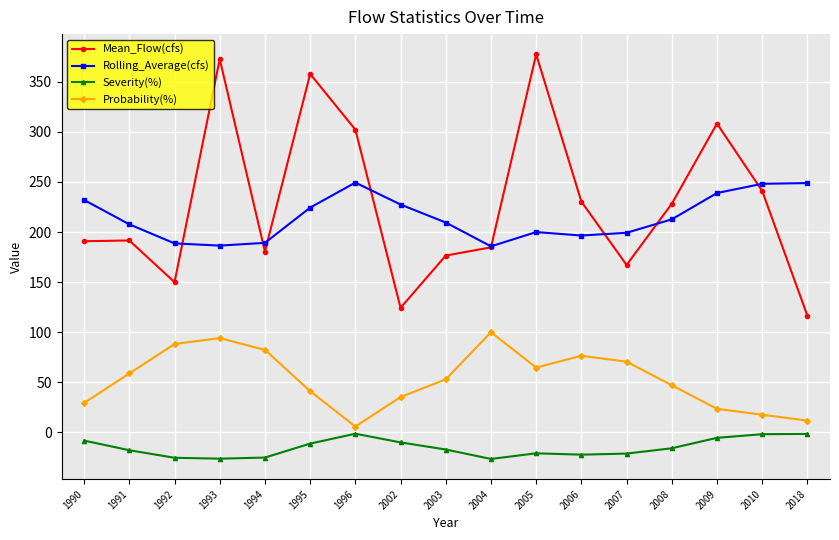

What is the difference between the maximum and second lowest values in the Mean_Flow(cfs) series?

253.0